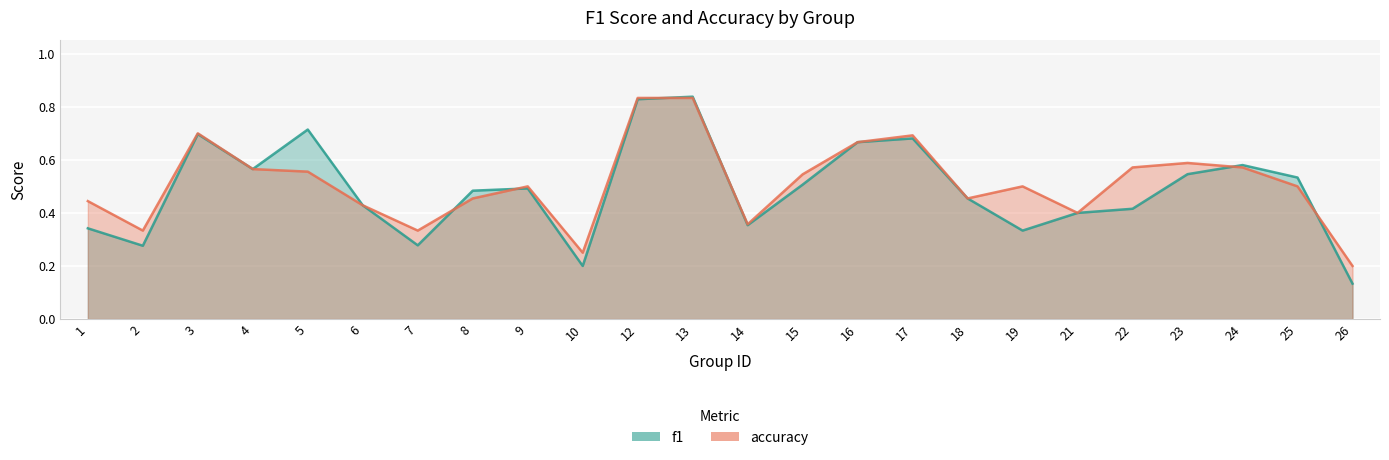

Which series has the largest total across all categories?

accuracy